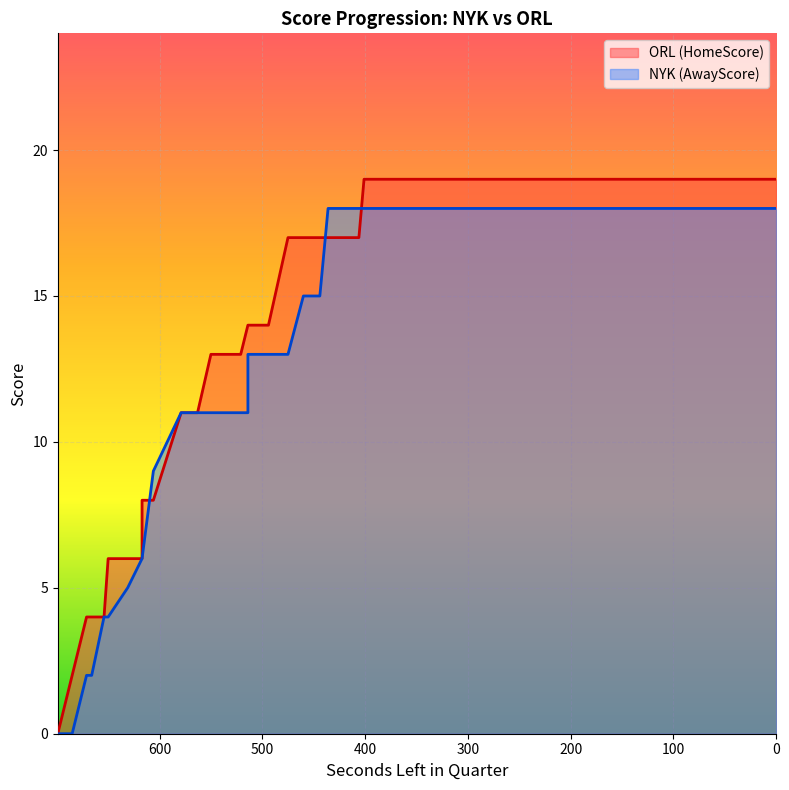

Which label corresponds to the smallest value in the chart?

699